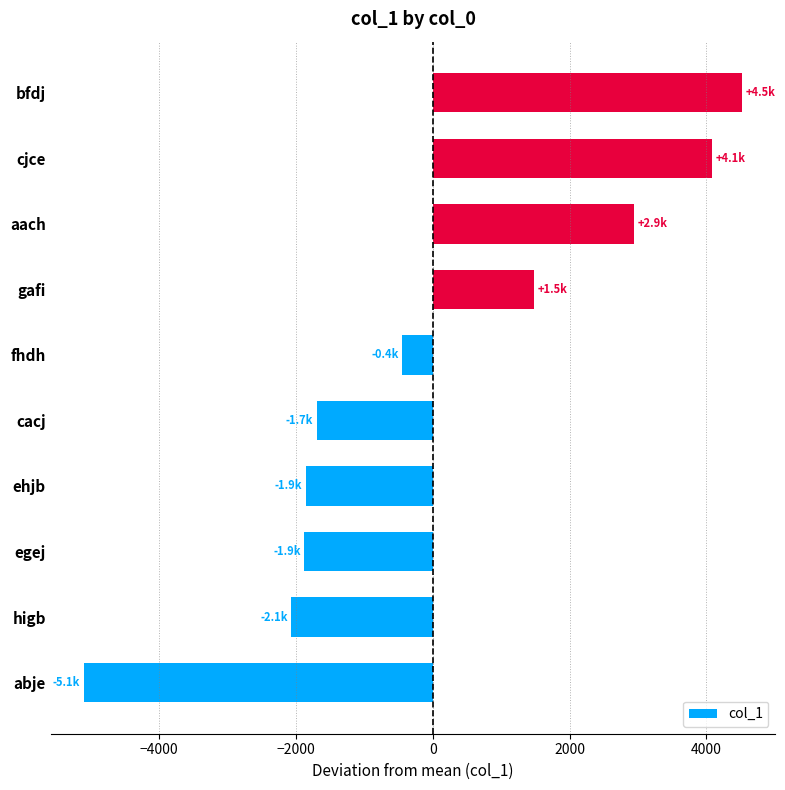

Where is the data nearest to the value -286?

fhdh